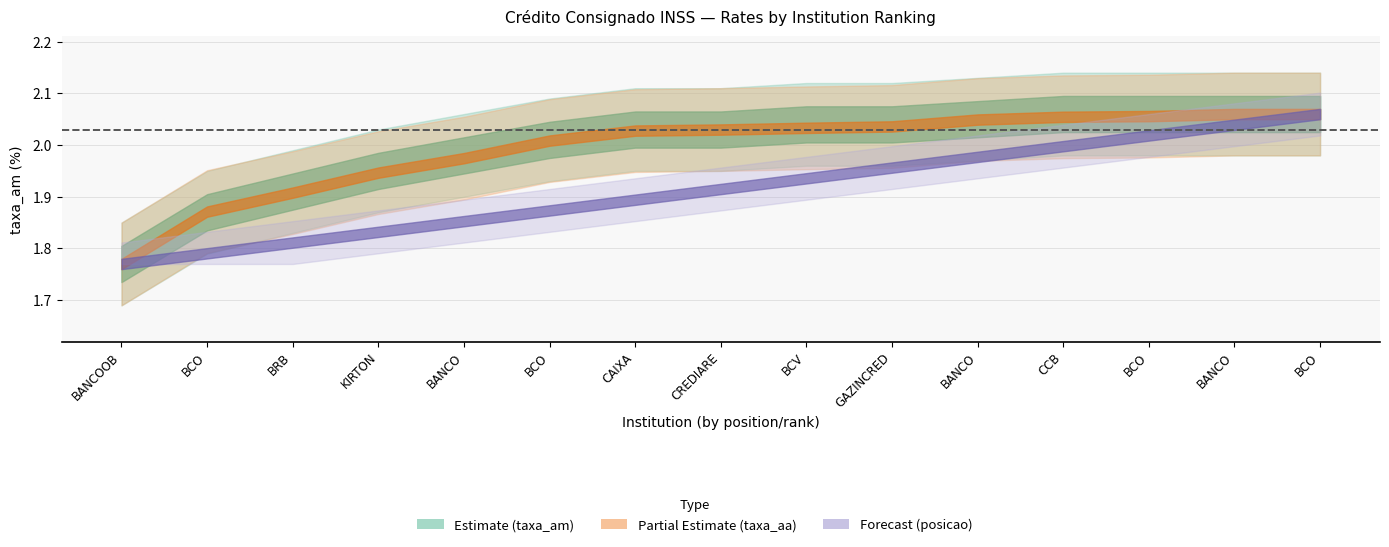

What is the label of the 9th point from the right?

CAIXA ECONOMICA FEDERAL